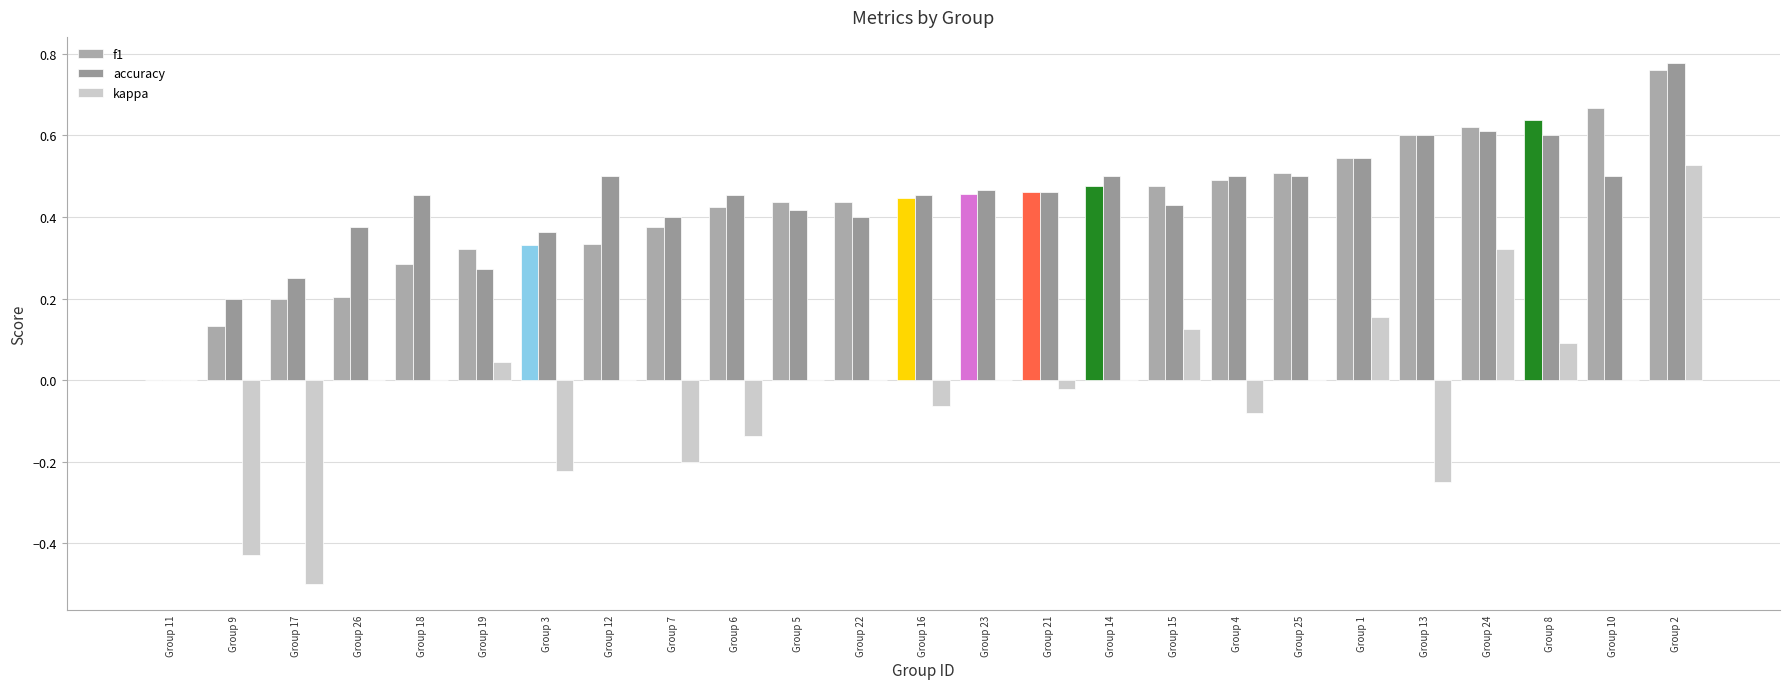

Reading left to right, transcribe all the data shown in this chart.

f1: 0.0	0.1	0.2	0.2	0.3	0.3	0.3	0.3	0.4	0.4	0.4	0.4	0.4	0.5	0.5	0.5	0.5	0.5	0.5	0.5	0.6	0.6	0.6	0.7	0.8
accuracy: 0.0	0.2	0.2	0.4	0.5	0.3	0.4	0.5	0.4	0.5	0.4	0.4	0.5	0.5	0.5	0.5	0.4	0.5	0.5	0.5	0.6	0.6	0.6	0.5	0.8
kappa: 0.0	-0.4	-0.5	0.0	0.0	0.0	-0.2	0.0	-0.2	-0.1	0.0	0.0	-0.1	0.0	-0.0	0.0	0.1	-0.1	0.0	0.2	-0.2	0.3	0.1	0.0	0.5